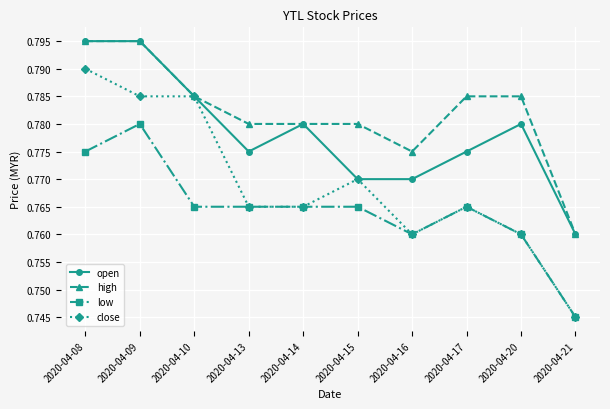

Which label corresponds to the smallest value in the chart?

2020-04-21